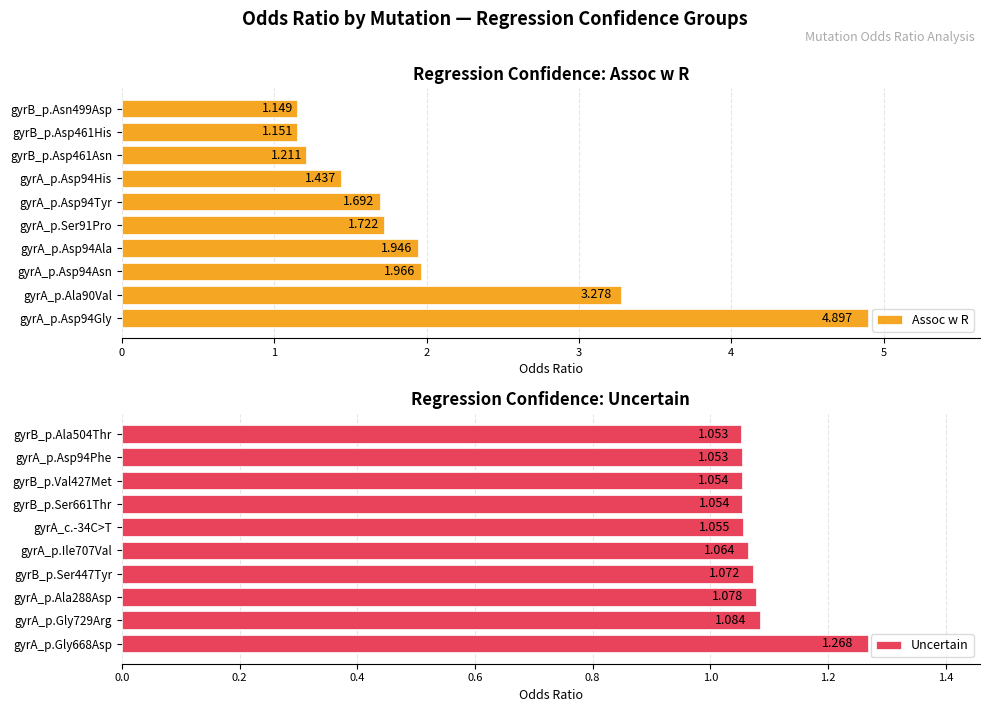

How many distinct data groups are displayed?

2